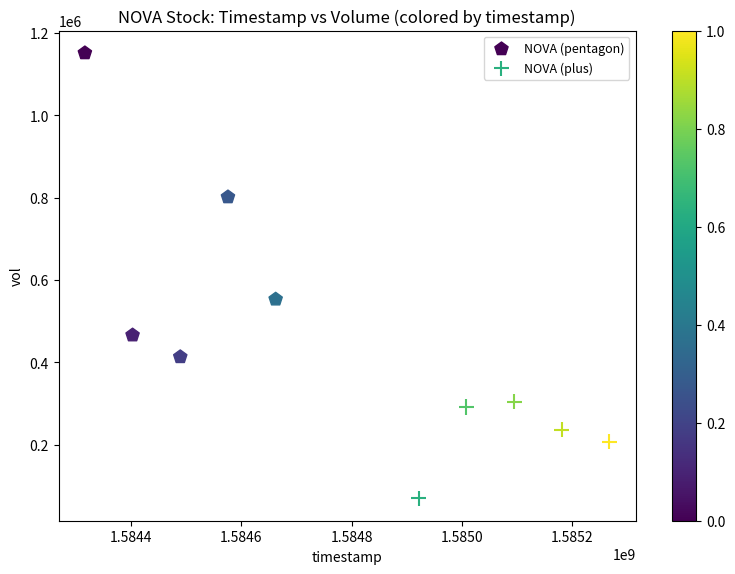

Which series reaches the minimum Y coordinate?

NOVA (plus)